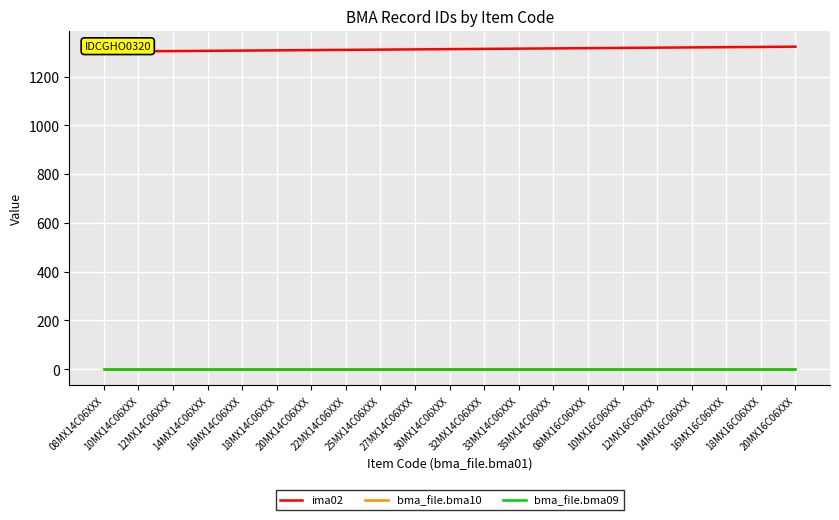

What are all the series names shown in the legend?

ima02, bma_file.bma10, bma_file.bma09